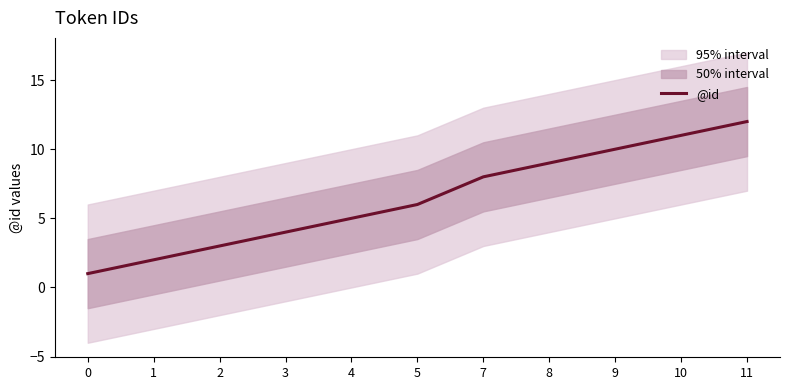

True or false: the data shows 11 at 10.

True